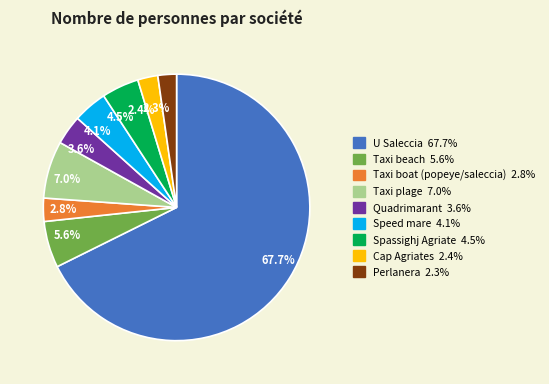

Does any single category account for the majority?

Yes